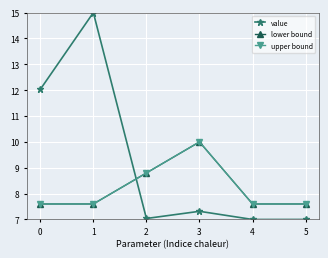

Reading right to left, what are all the values shown in this chart?

value: 5=7.0	4=7.0	3=7.3	2=7.0	1=15.0	0=12.0
lower bound: 5=7.6	4=7.6	3=10.0	2=8.8	1=7.6	0=7.6
upper bound: 5=7.6	4=7.6	3=10.0	2=8.8	1=7.6	0=7.6